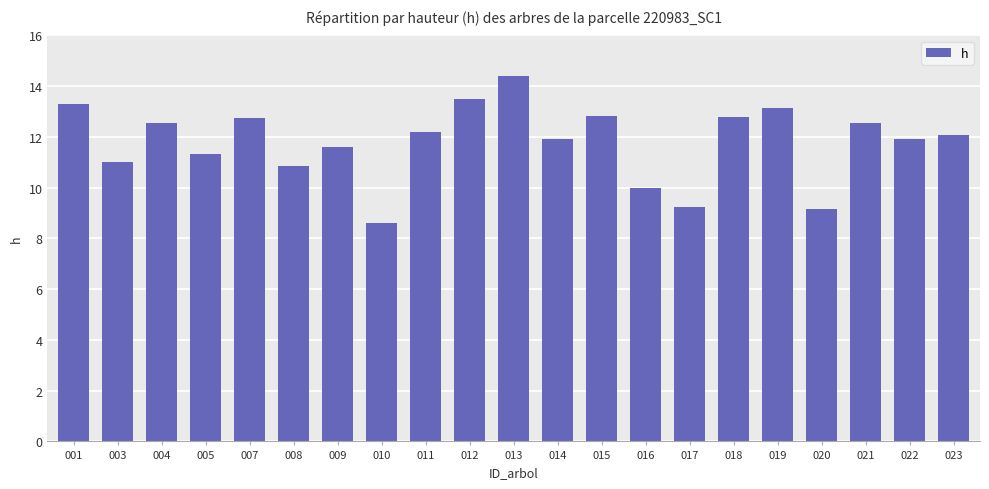

How many categories are shown in the chart?

21